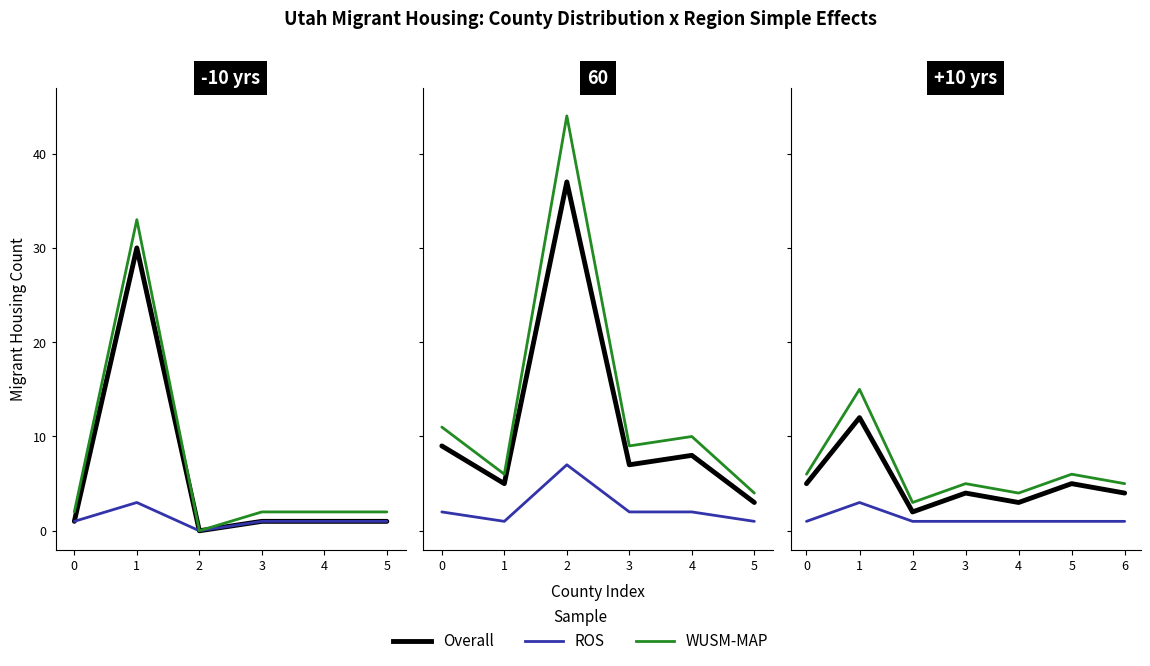

Rank the series by their maximum value, from lowest to highest.

ROS, Overall, WUSM-MAP